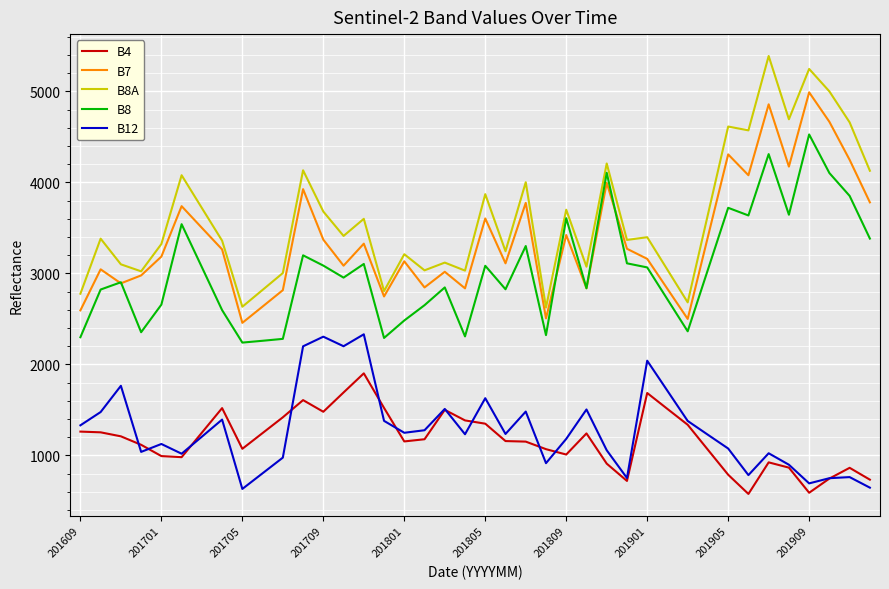

After their last crossing, which series has the higher values: B4 or B12?

B4